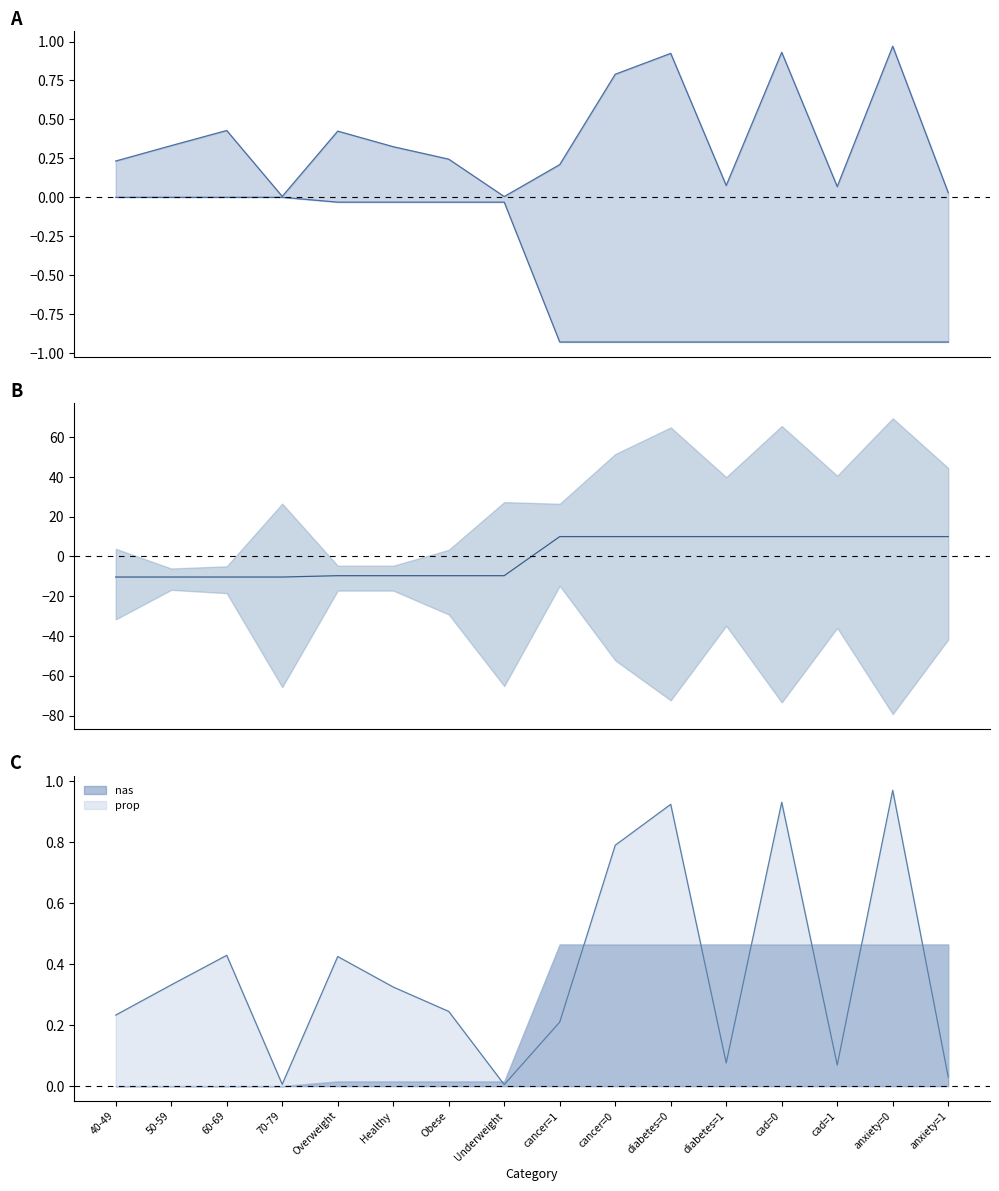

At how many categories does at least one series exceed -8?

16